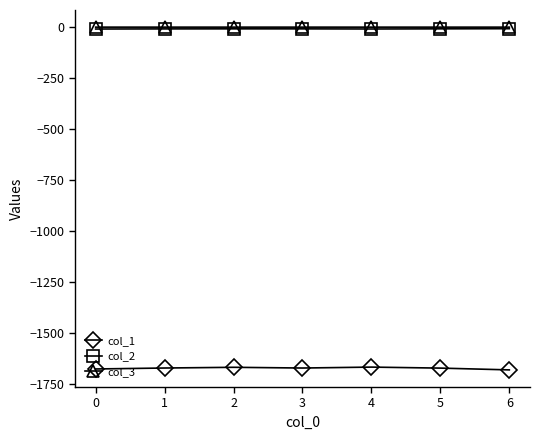

True or false: col_2 has more than 0 interior local peaks.

True